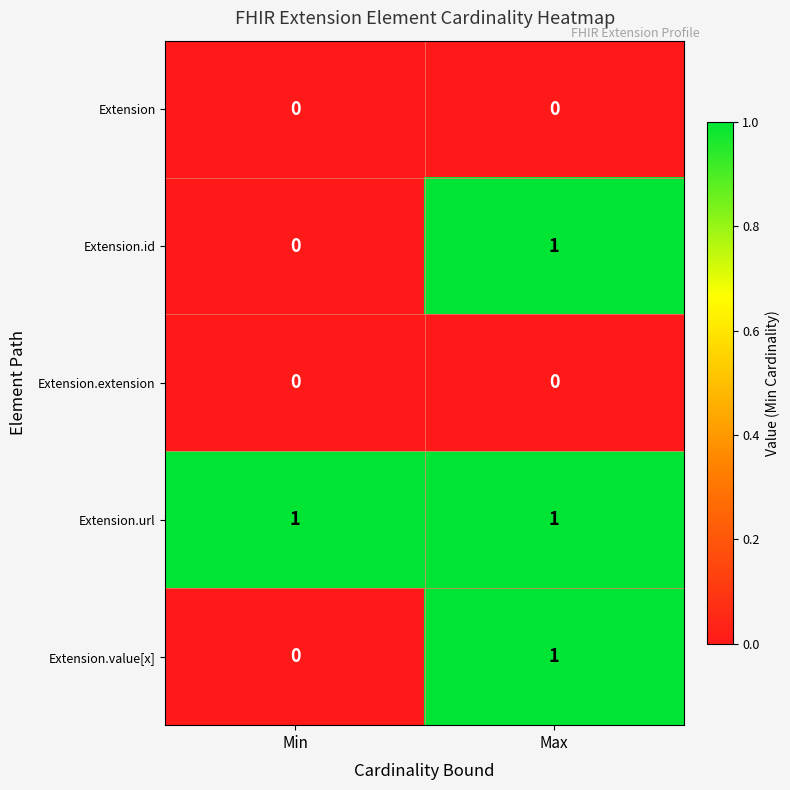

What is the total value across all series at Max?

3